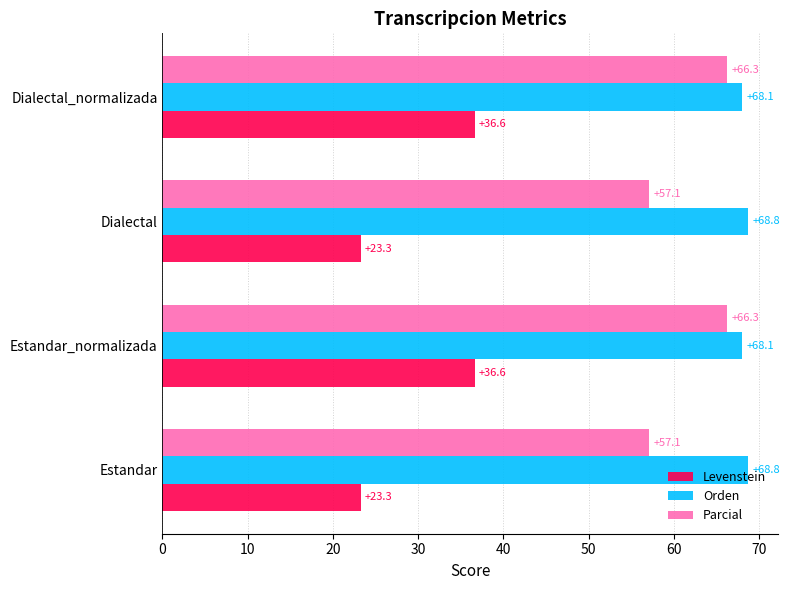

At how many categories does at least one series exceed 26?

4